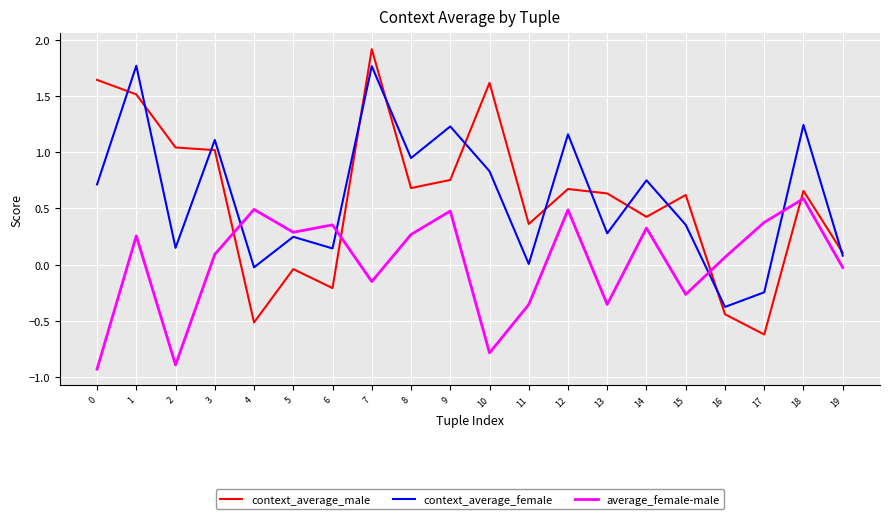

After their last crossing, which series has the higher values: average_female-male or context_average_female?

context_average_female